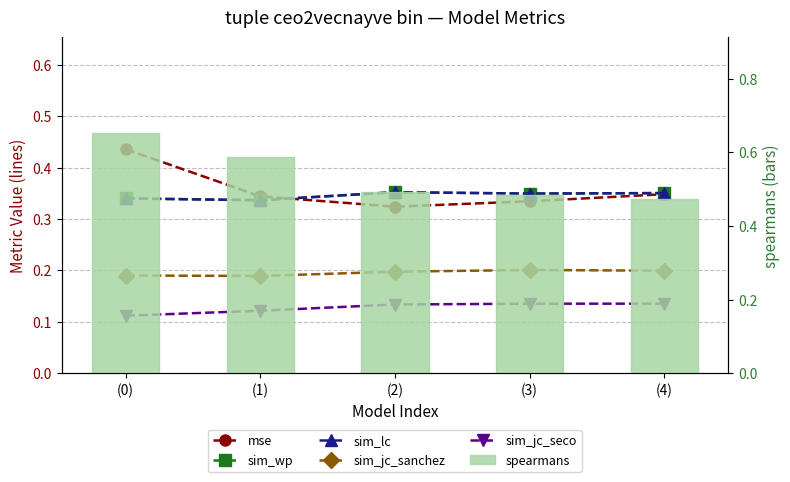

True or false: mse has a value of 0.5 at (4).

False